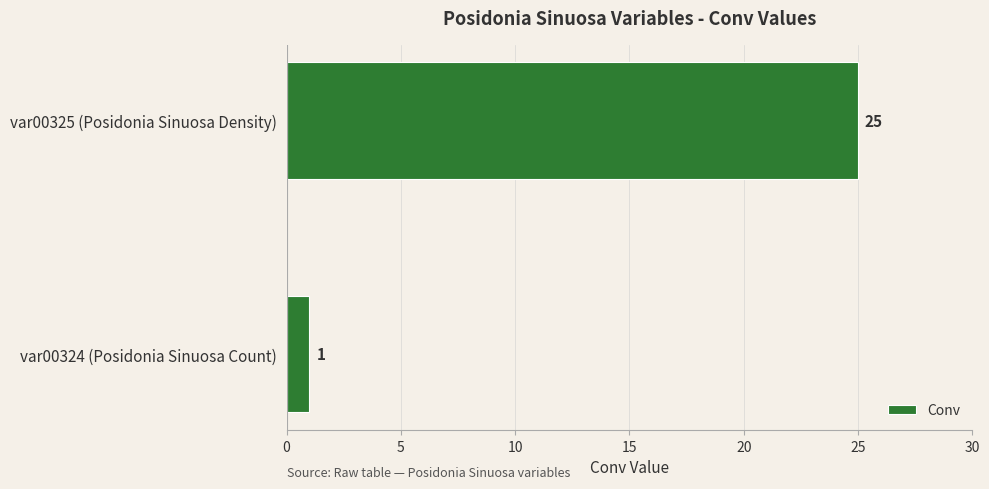

Rank the categories by value from highest to lowest.

var00325 (Posidonia Sinuosa Density), var00324 (Posidonia Sinuosa Count)